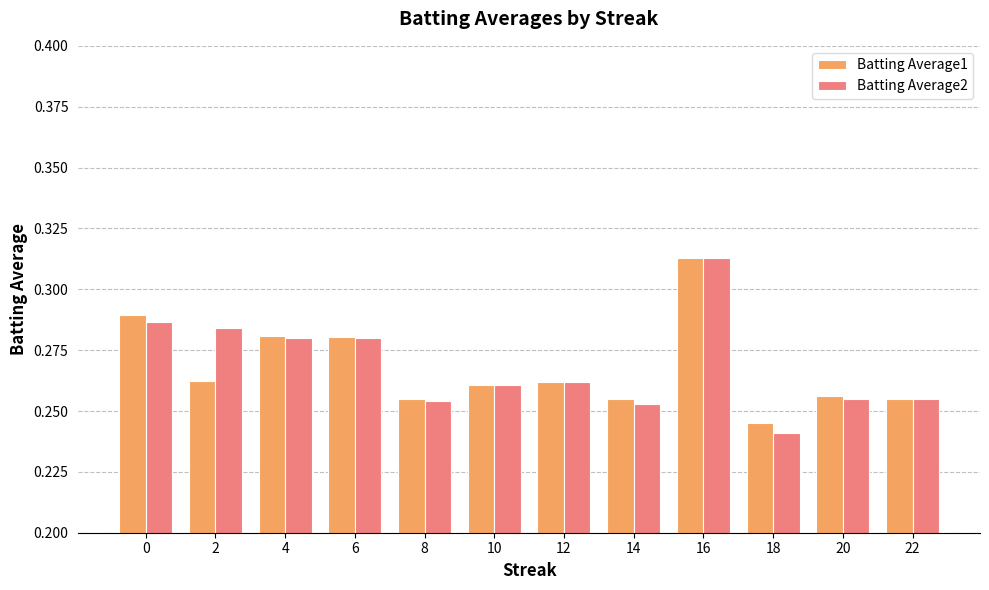

Where is Batting Average2 nearest to the value 0?

18